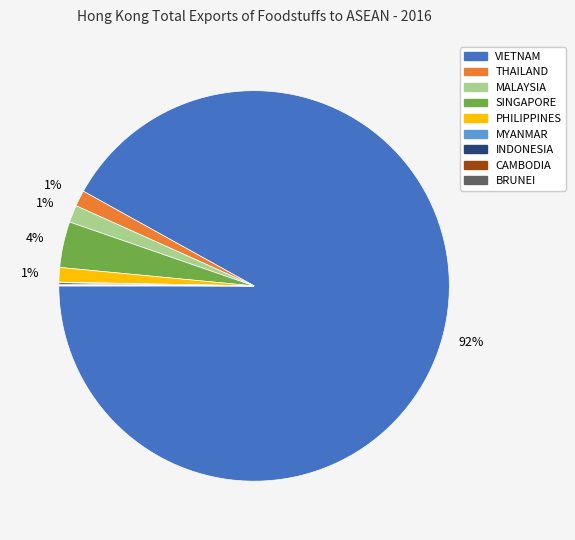

To the nearest percent, what is the average slice percentage?

11%